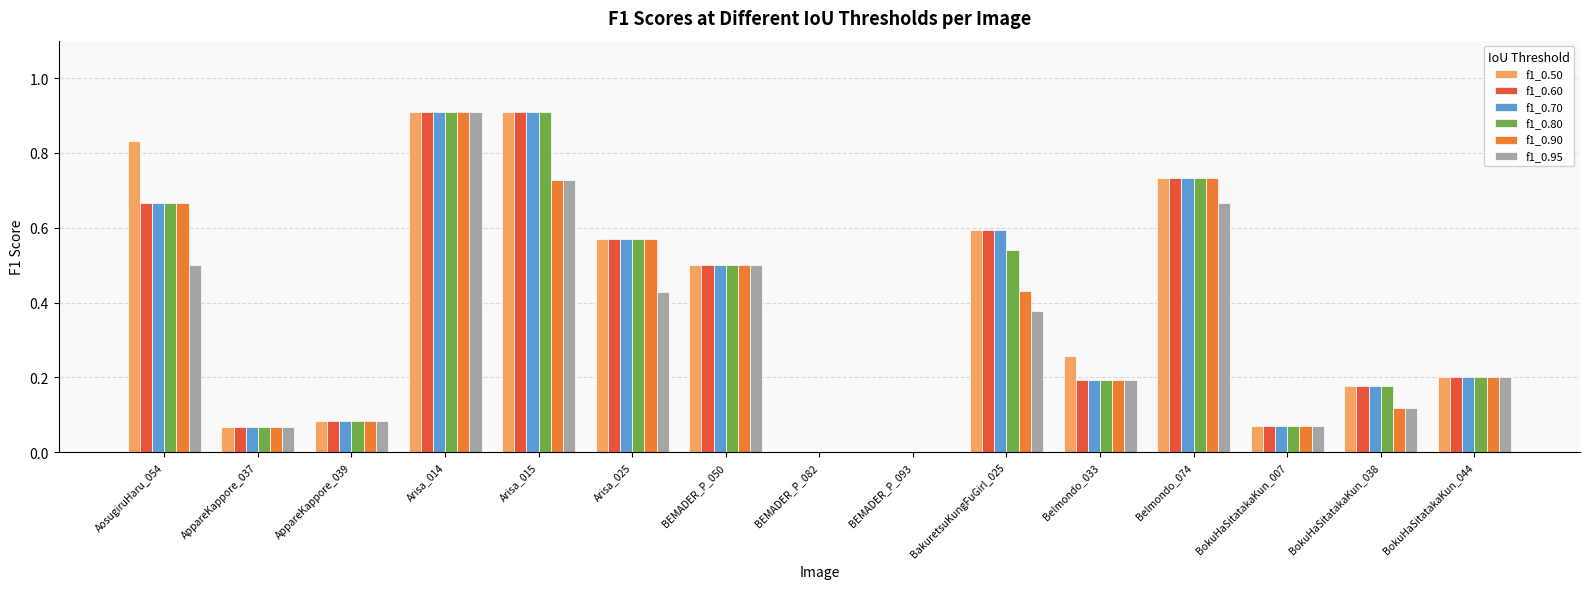

Which series changed the most between AosugiruHaru_054 and Arisa_014?

f1_0.95